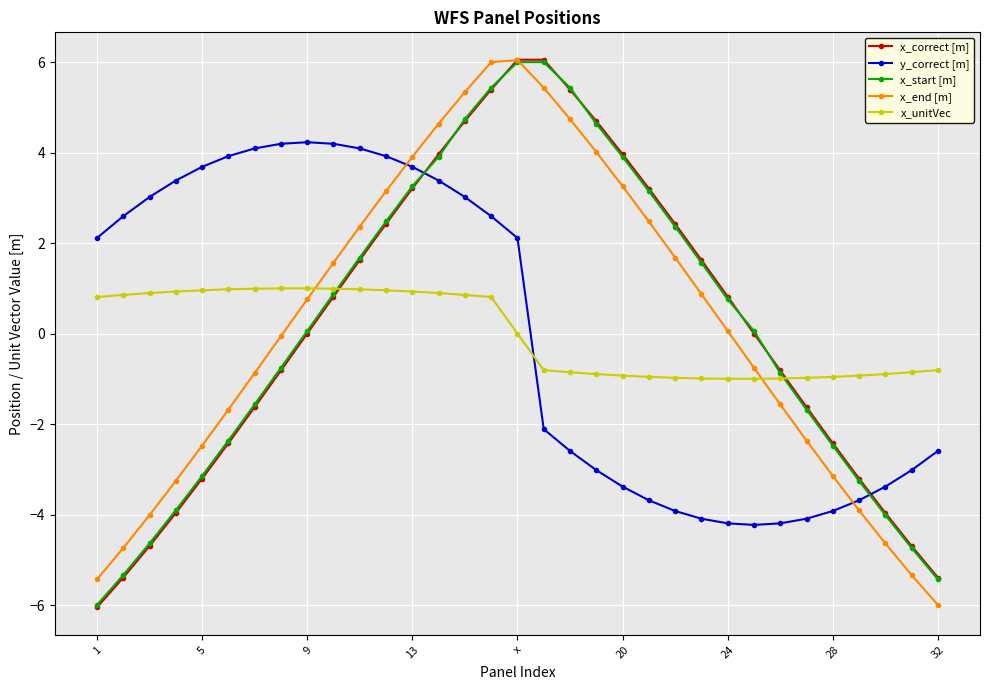

Does the chart have visible grid lines?

Yes